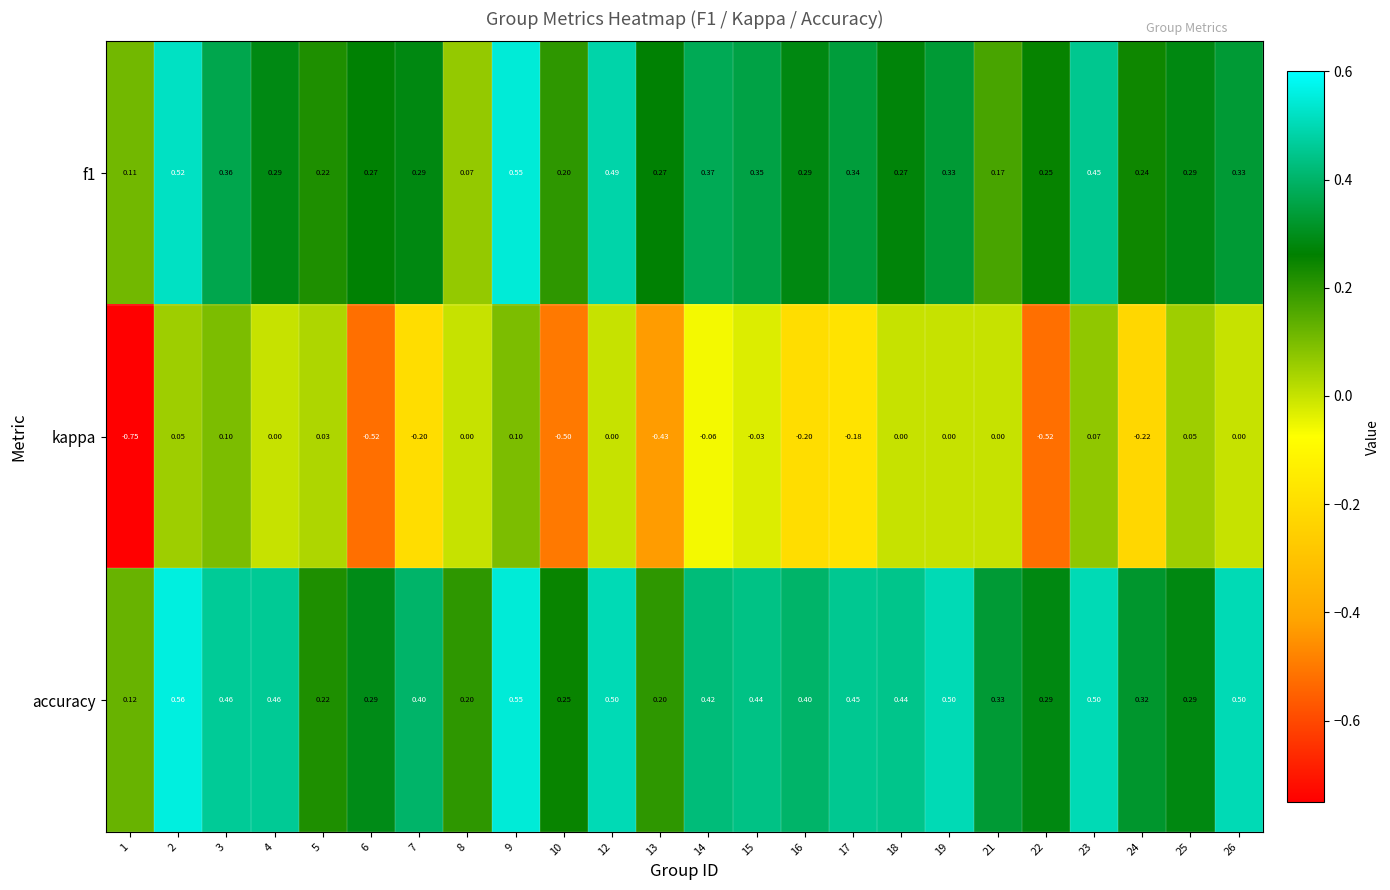

Which series has the largest total across all categories?

accuracy